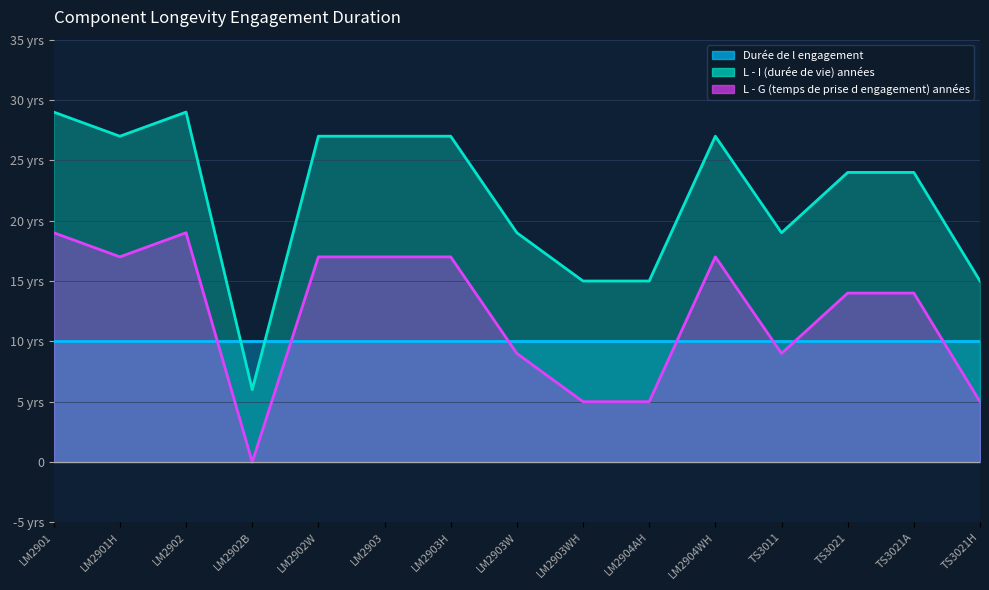

What is the sum of the L - I (durée de vie) années values at TS3021H and TS3021A?

39